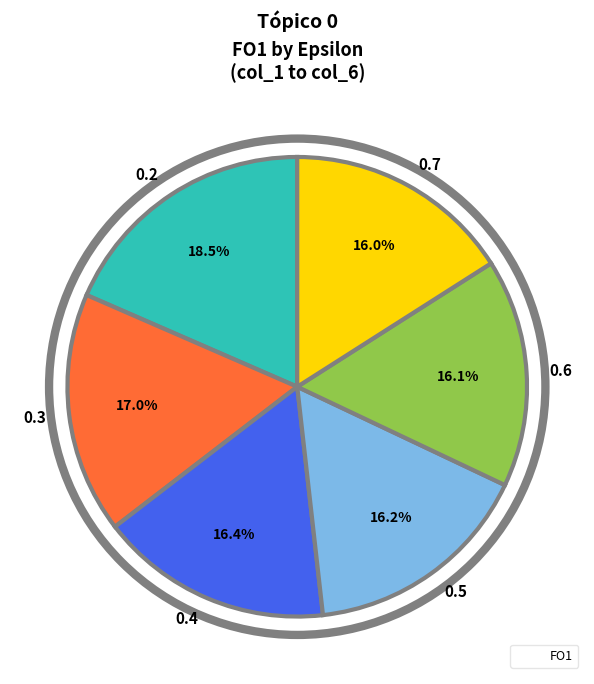

Approximately how many times larger is the value at 0.5 compared to 0.6?

1.0